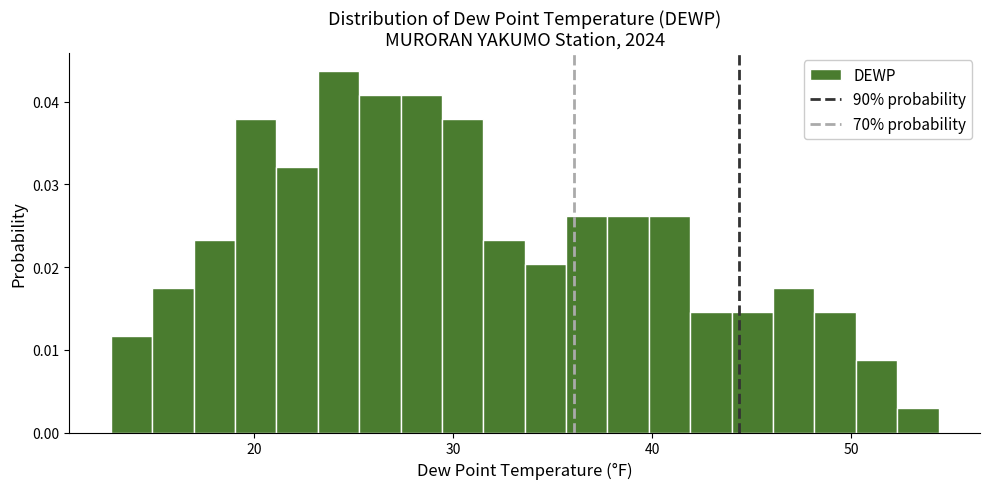

Read against the x-axis, roughly where is the centre of the tallest bar?

24